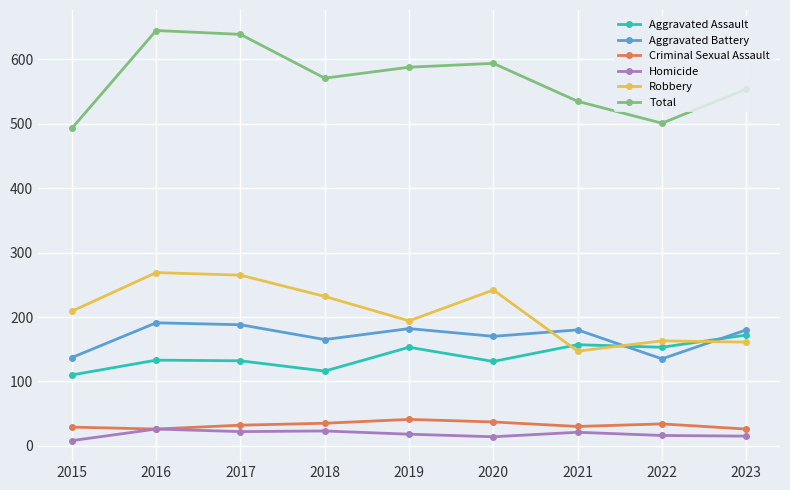

What is the highest value of the Criminal Sexual Assault series?

41